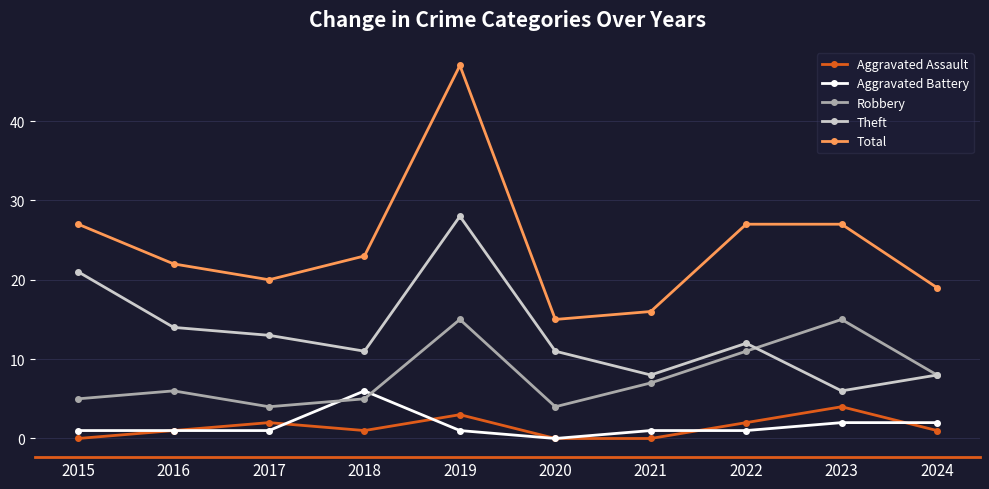

What is the average value of the Aggravated Battery series?

2